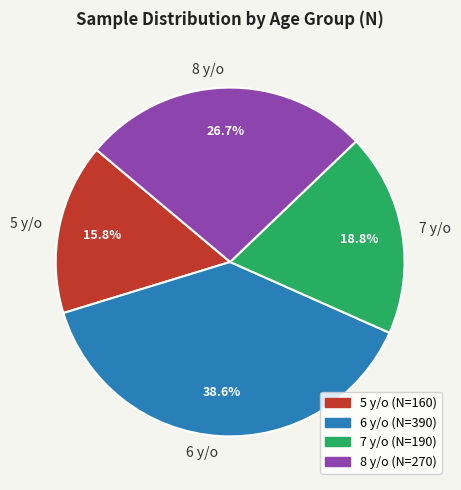

What percentage is the 7 y/o slice, to the nearest percent?

19%